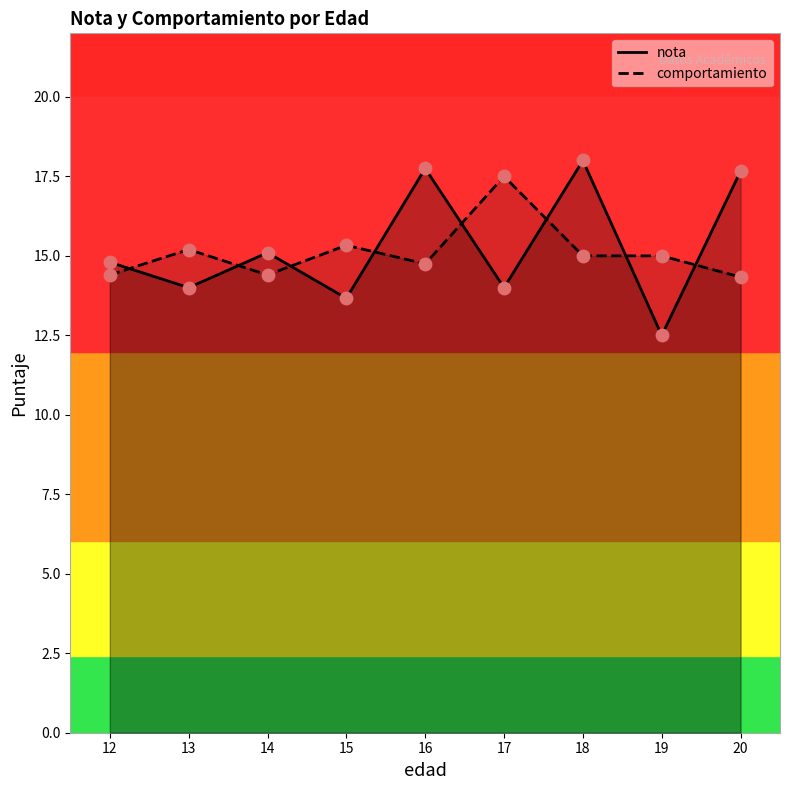

Which series contains the lowest Y value?

nota